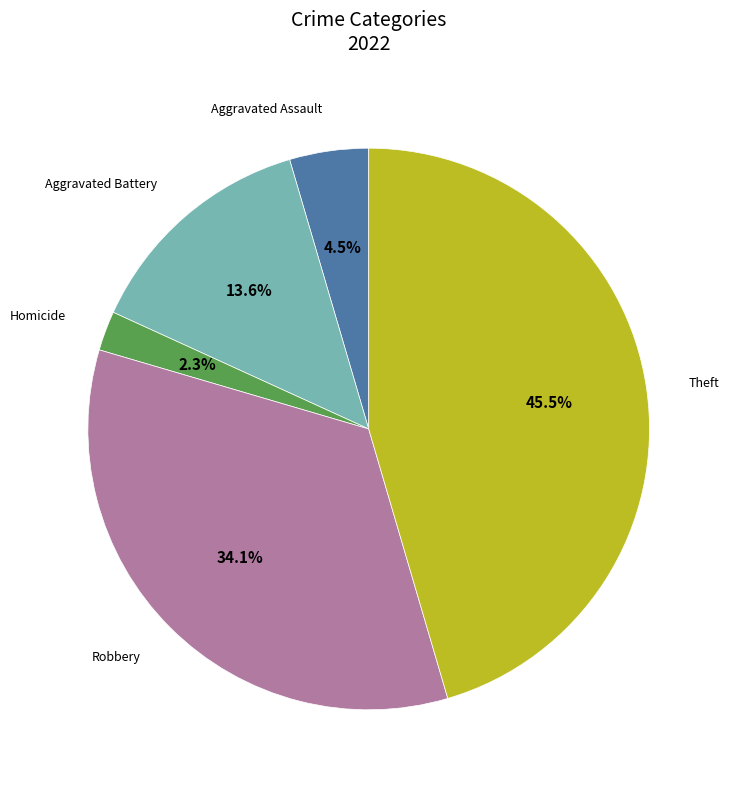

Is there any slice that represents more than half of the pie?

No